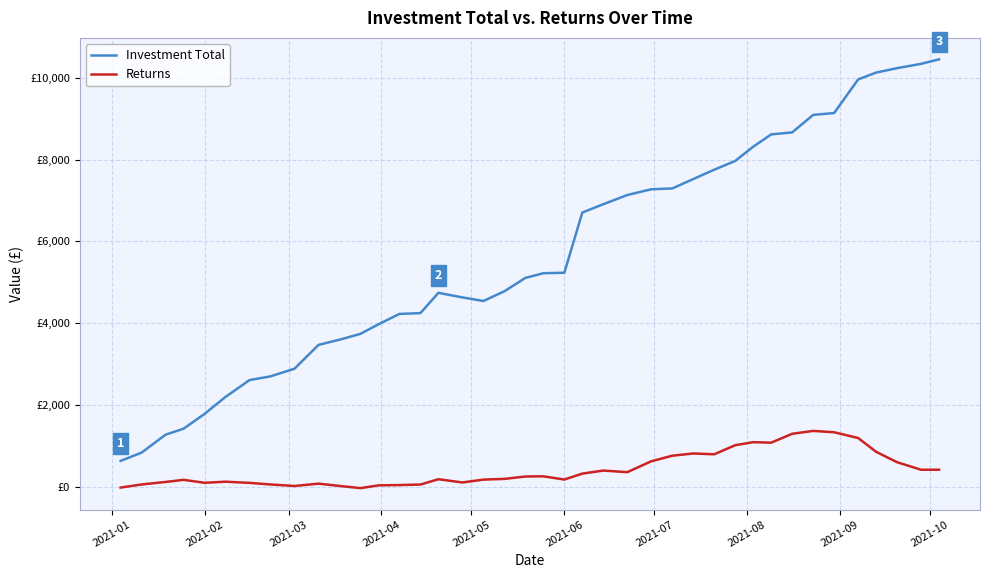

Rank the series by their maximum value, from lowest to highest.

Returns, Investment Total